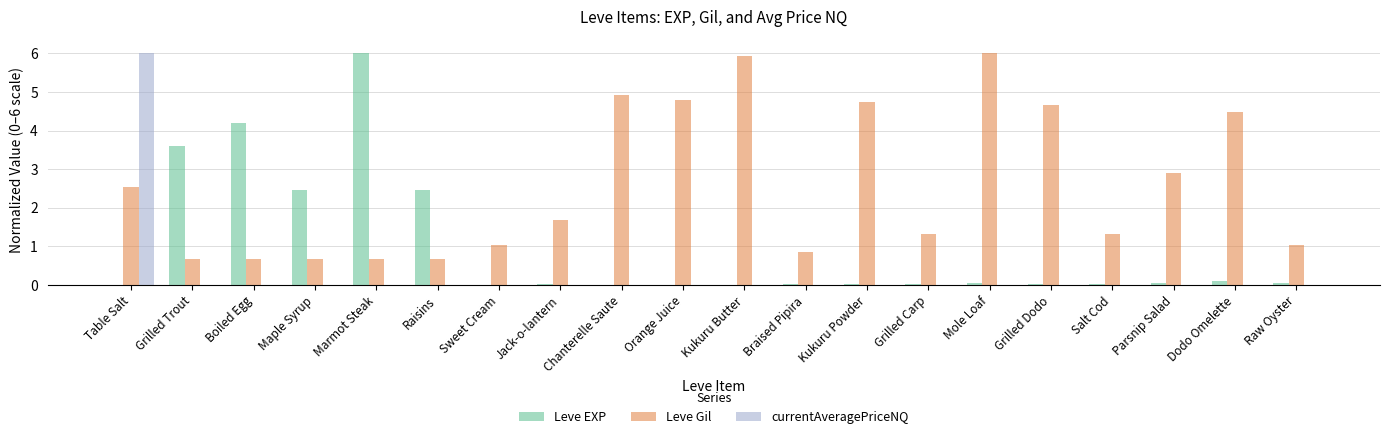

What is the sum of all Leve EXP values?

19.2